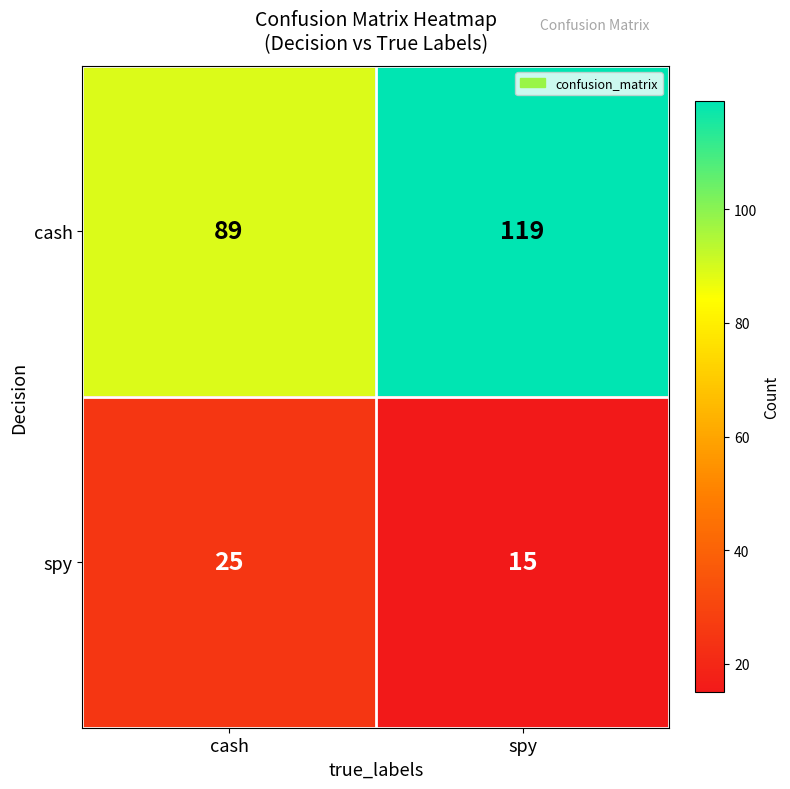

Reading right to left, list all the values displayed in this chart.

cash: spy=119	cash=89
spy: spy=15	cash=25